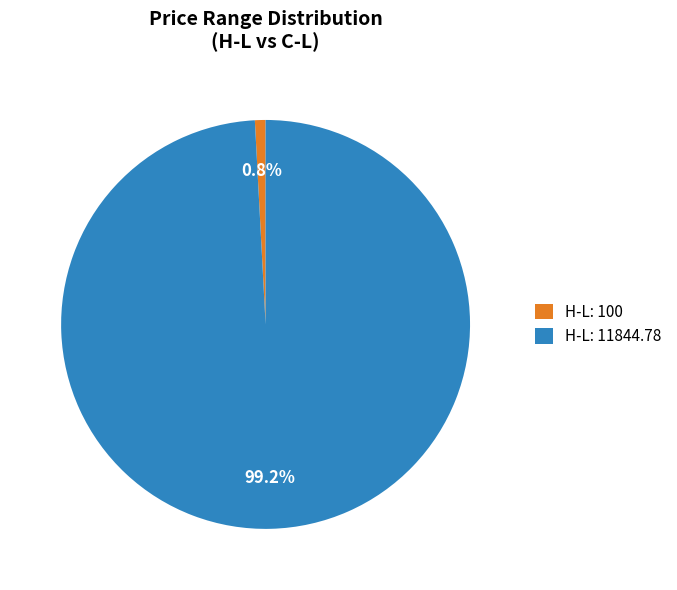

What percentage do H-L: 100 and H-L: 11844.78 together represent?

100.0%